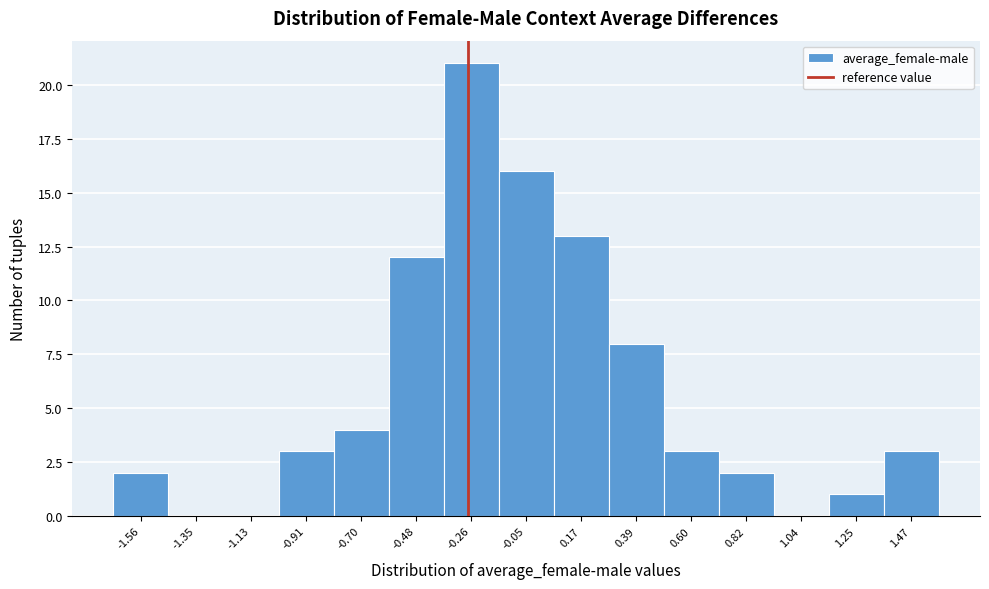

Reading right to left, what are all the values shown in this chart?

1.47=3	1.25=1	1.04=0	0.82=2	0.60=3	0.39=8	0.17=13	-0.05=16	-0.26=21	-0.48=12	-0.70=4	-0.91=3	-1.13=0	-1.35=0	-1.56=2